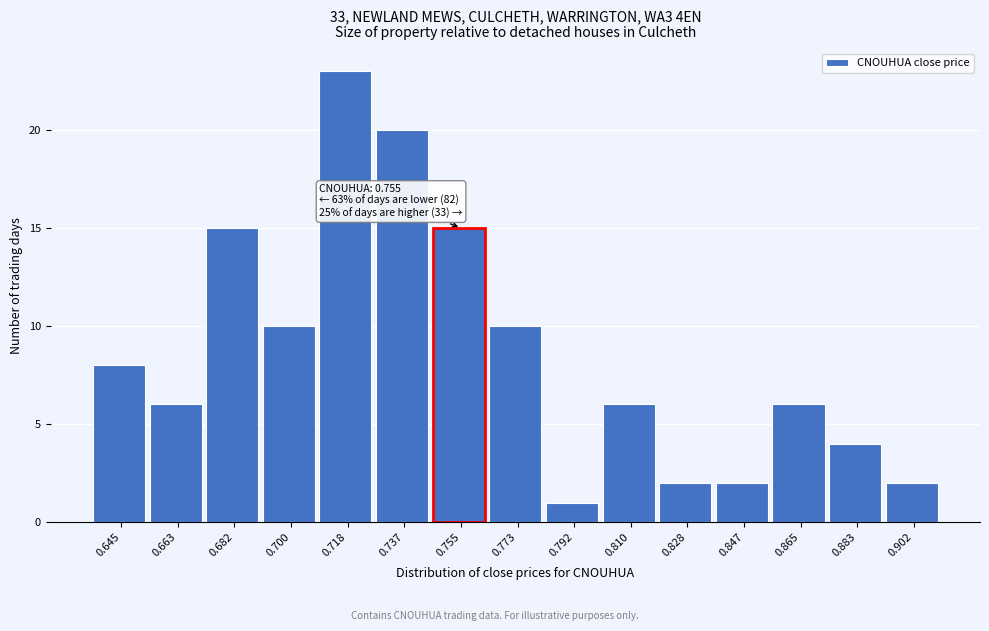

Reading right to left, transcribe all the data shown in this chart.

2	4	6	2	2	6	1	10	15	20	23	10	15	6	8